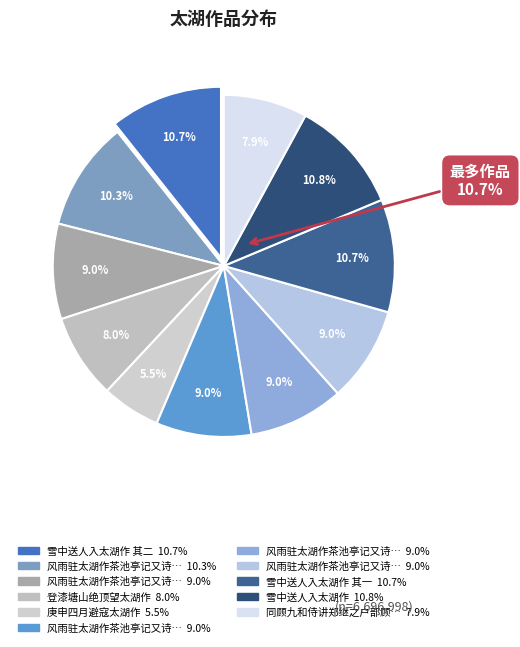

Does any single category account for the majority?

No